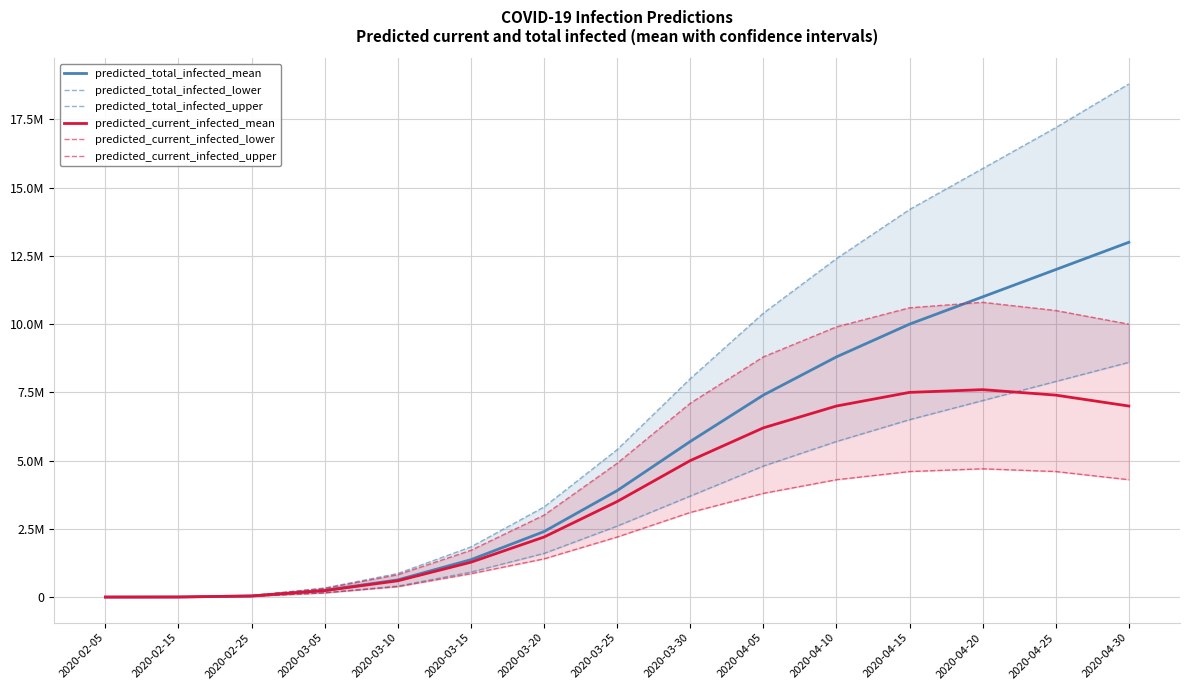

At which label does predicted_current_infected_lower first exceed 2200000?

2020-03-30